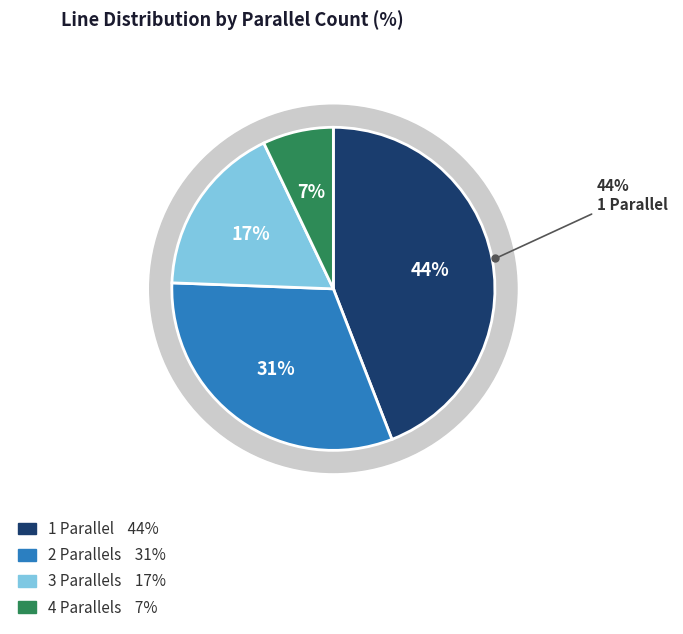

What is the ratio of the value at parallel=2 to the value at parallel=1?

0.7